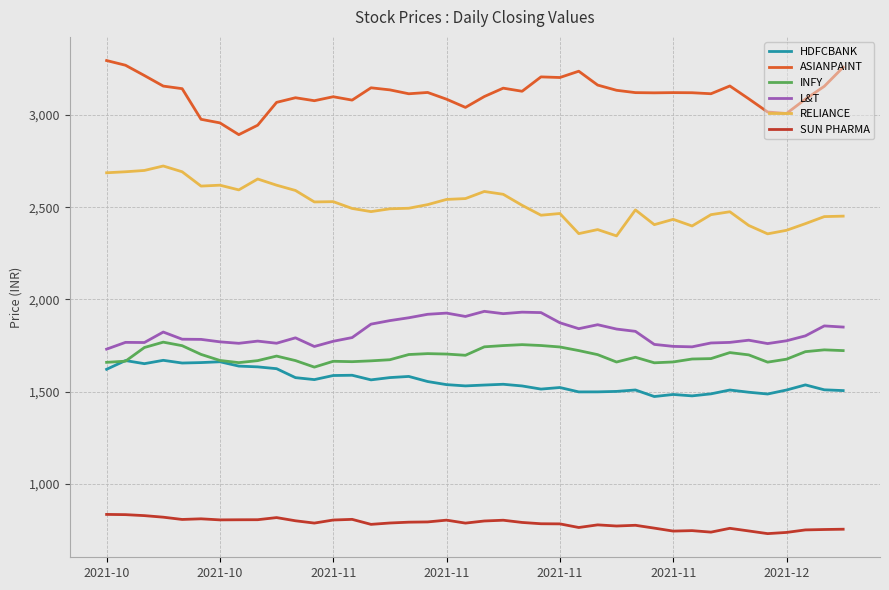

Which series has the largest total across all categories?

ASIANPAINT